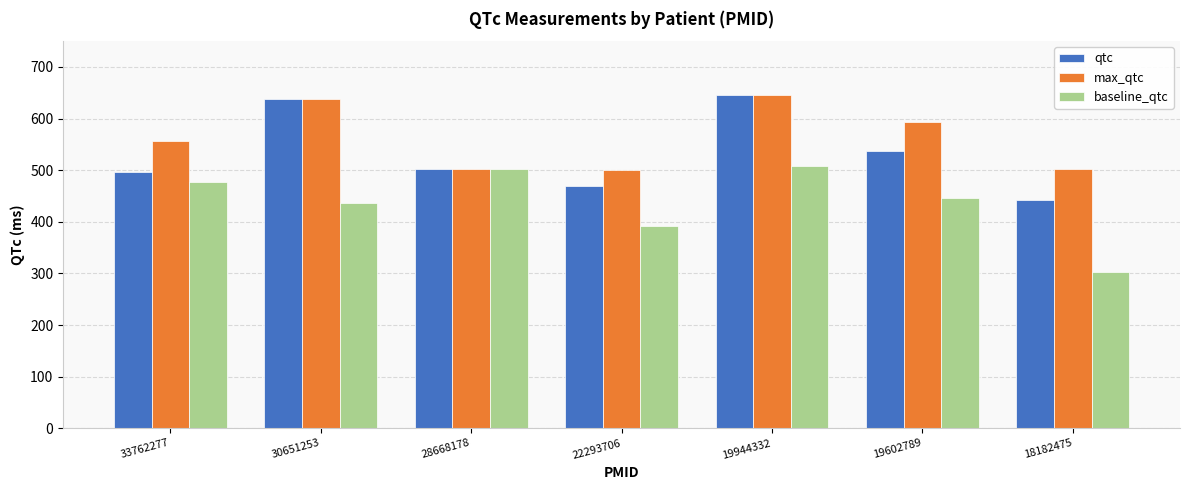

Where does the qtc series first go above 502?

30651253